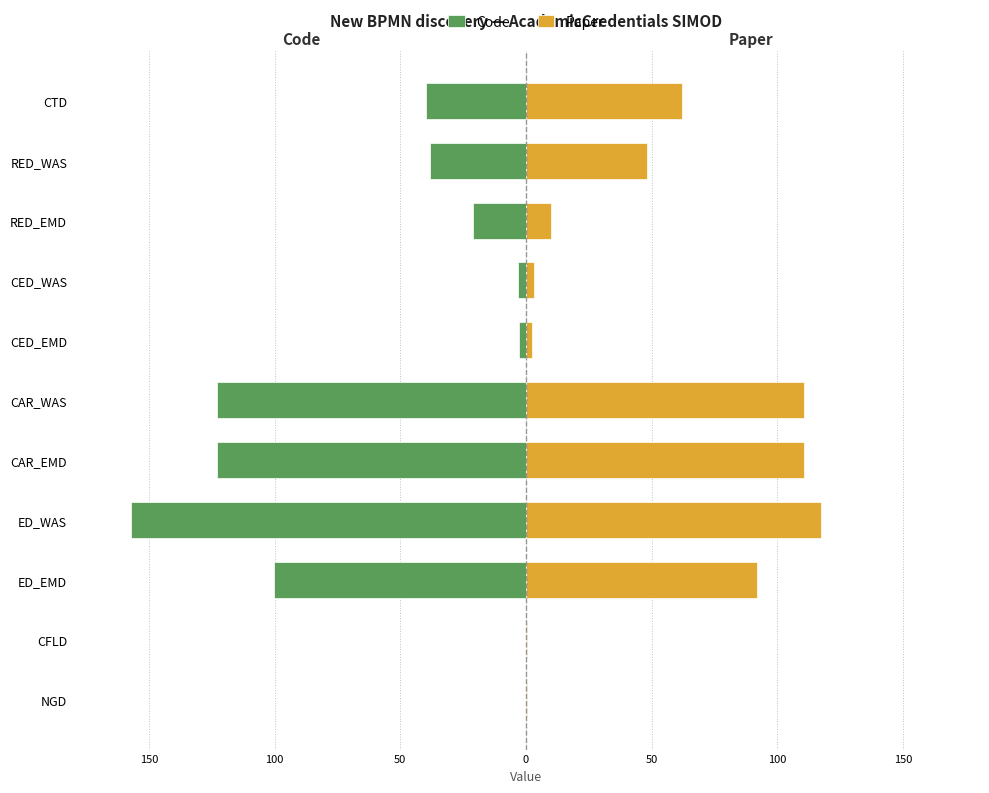

True or false: Code has a value of -9.9 at RED_EMD.

False